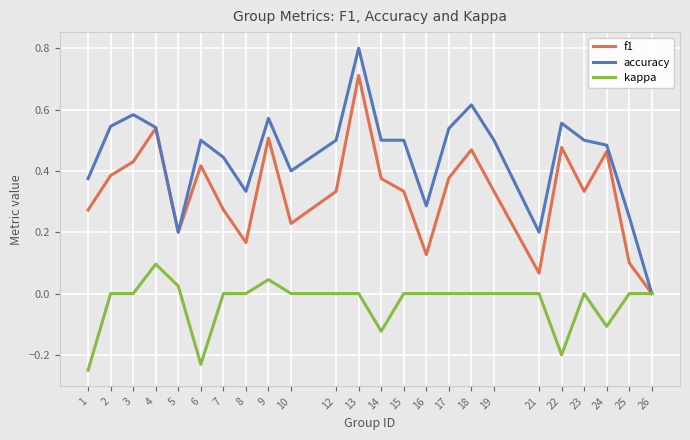

Rank the series at 3 from highest to lowest value.

accuracy, f1, kappa